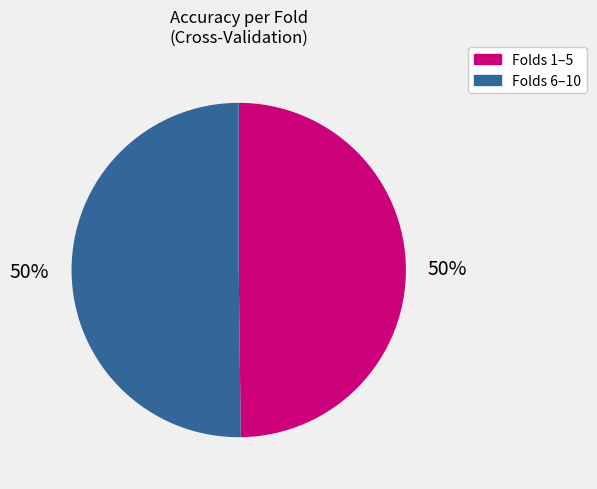

How many segments does this pie chart have?

2